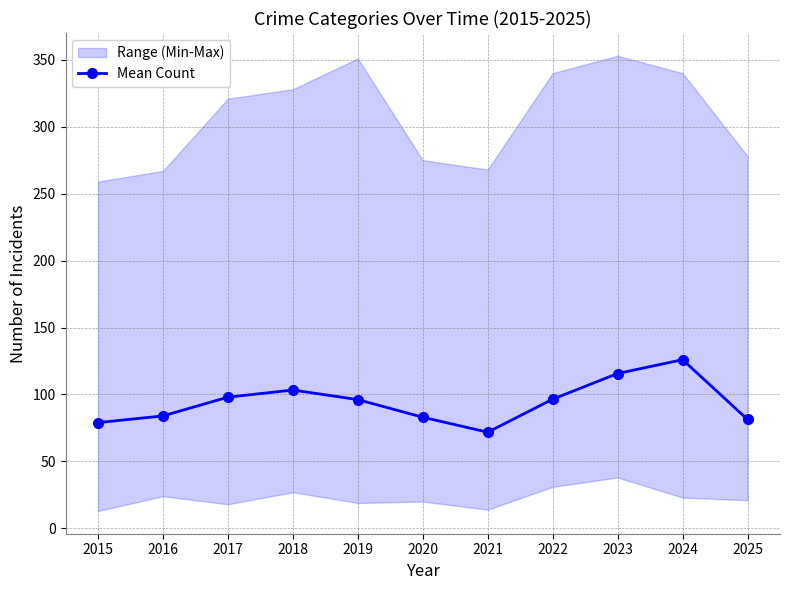

Is it true that the value at 2016 is 84.0?

True